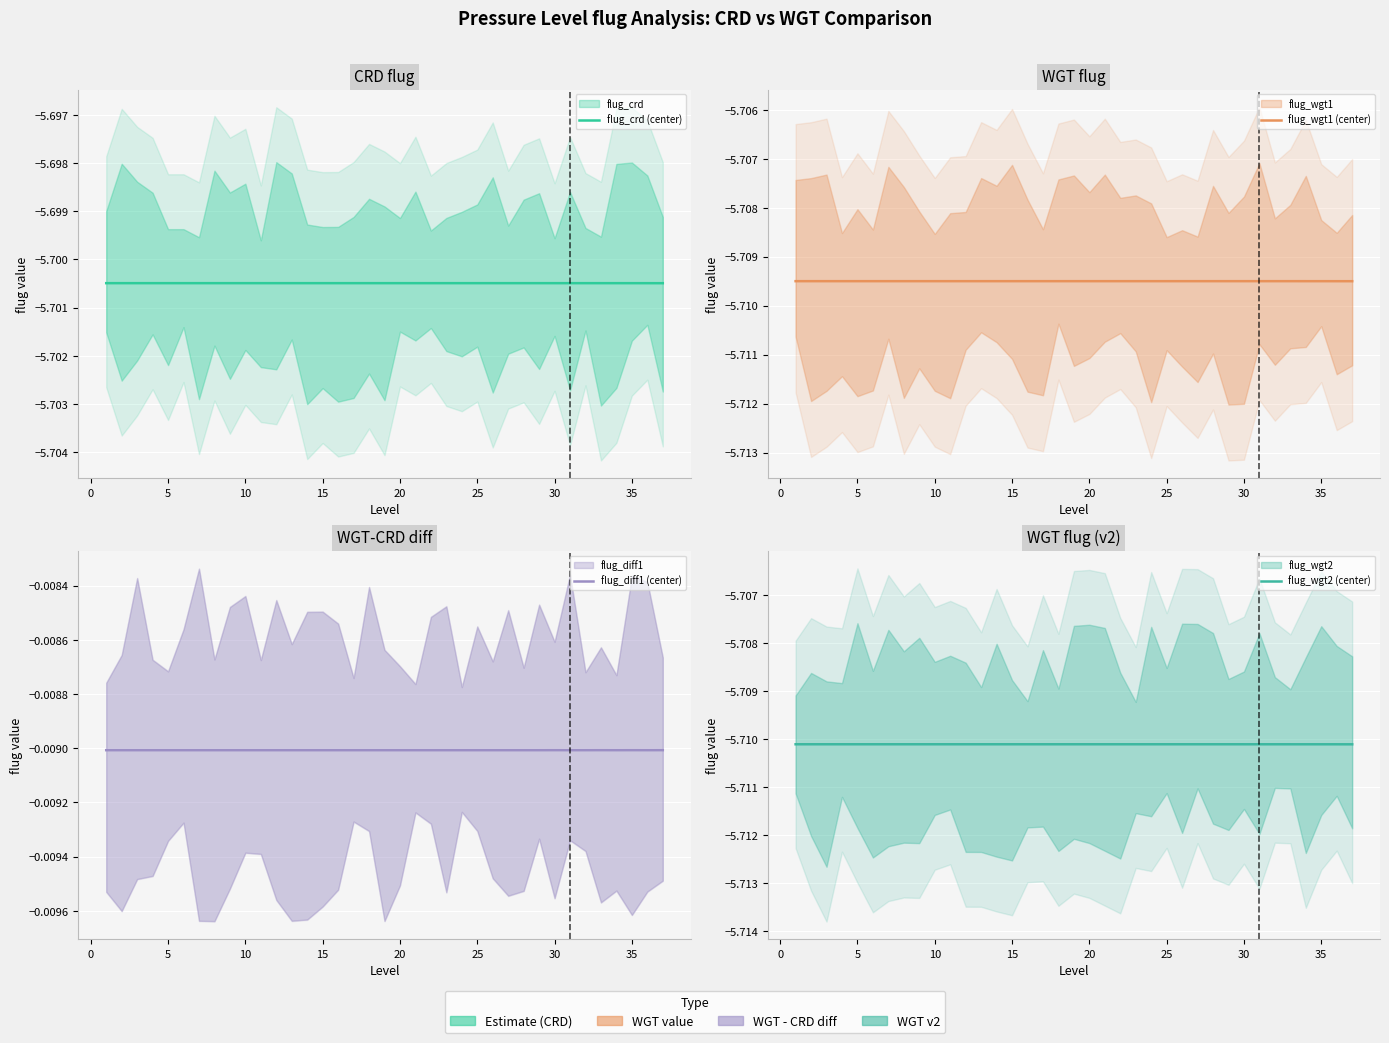

At 25, list the series in order from largest to smallest.

flug_diff1 (center), flug_crd (center), flug_wgt1 (center), flug_wgt2 (center)